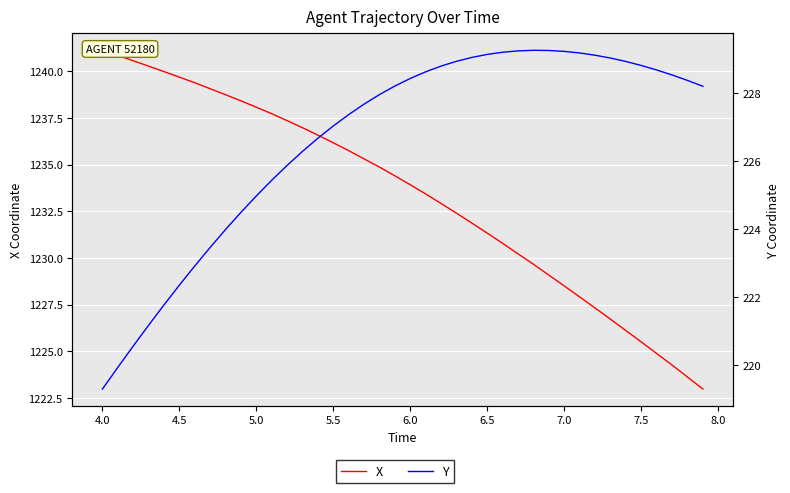

How many series are shown in this chart?

2